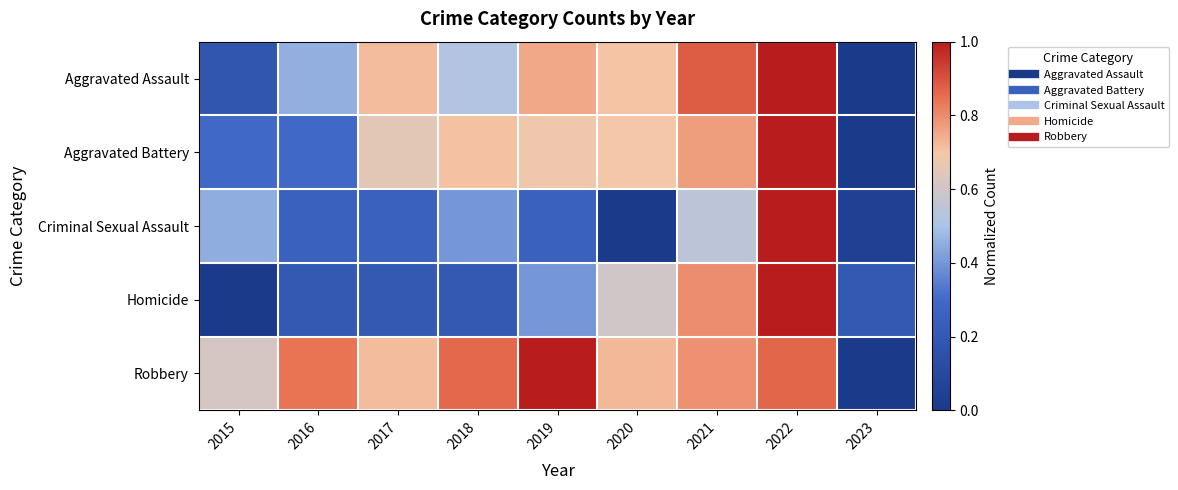

Reading left to right, what are all the values shown in this chart?

Aggravated Assault: 2015=0.2	2016=0.5	2017=0.7	2018=0.5	2019=0.8	2020=0.7	2021=0.9	2022=1.0	2023=0.0
Aggravated Battery: 2015=0.3	2016=0.3	2017=0.6	2018=0.7	2019=0.7	2020=0.7	2021=0.8	2022=1.0	2023=0.0
Criminal Sexual Assault: 2015=0.5	2016=0.2	2017=0.2	2018=0.4	2019=0.2	2020=0.0	2021=0.6	2022=1.0	2023=0.1
Homicide: 2015=0.0	2016=0.2	2017=0.2	2018=0.2	2019=0.4	2020=0.6	2021=0.8	2022=1.0	2023=0.2
Robbery: 2015=0.6	2016=0.8	2017=0.7	2018=0.9	2019=1.0	2020=0.7	2021=0.8	2022=0.9	2023=0.0